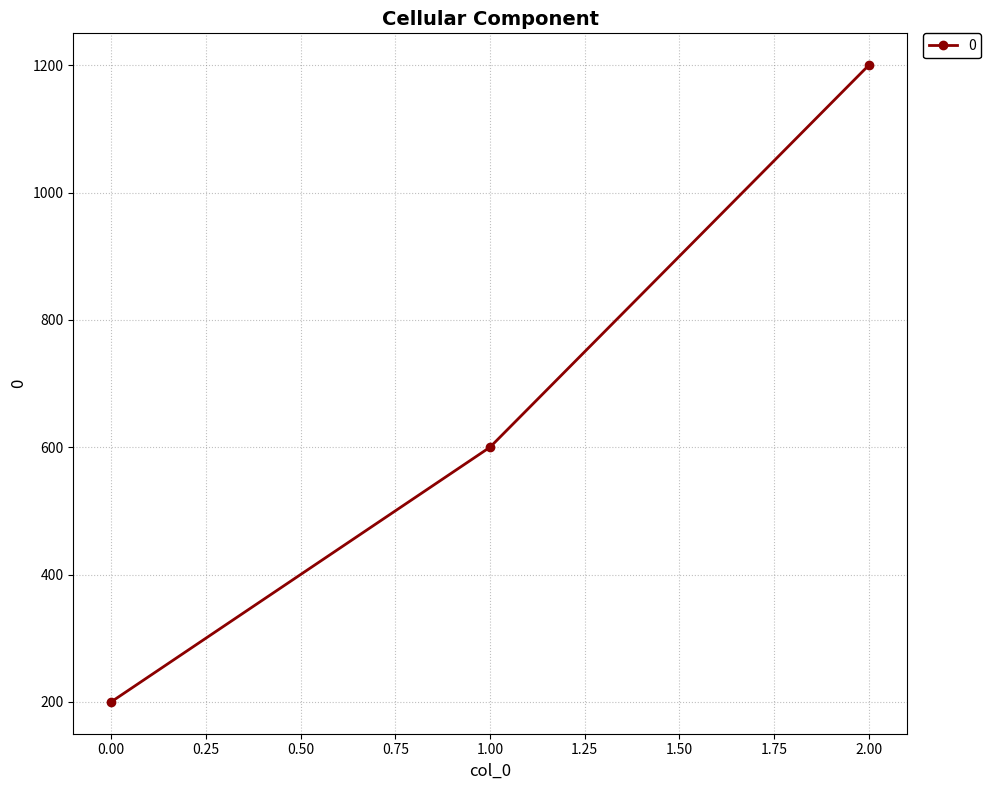

Is it true that the value at 1.00 is 600?

True